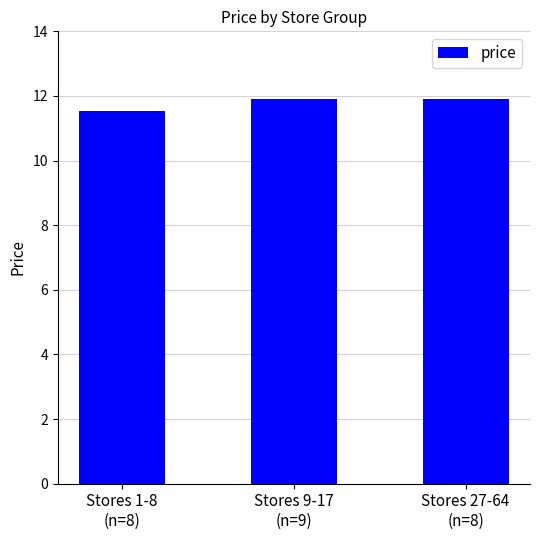

What is the label of the 2nd bar from the left?

Stores 9-17
(n=9)